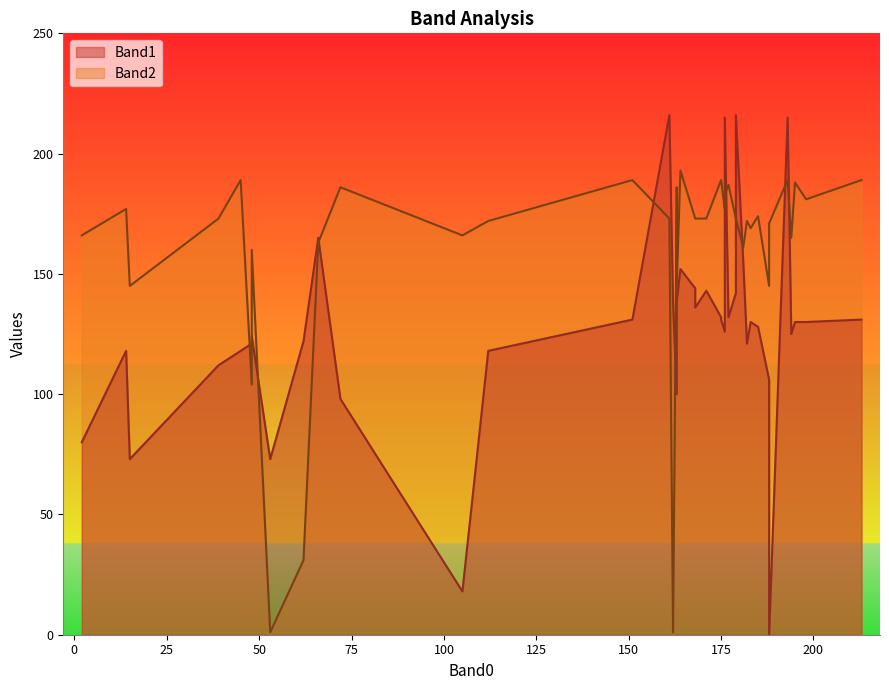

How many lines are shown in the chart?

2